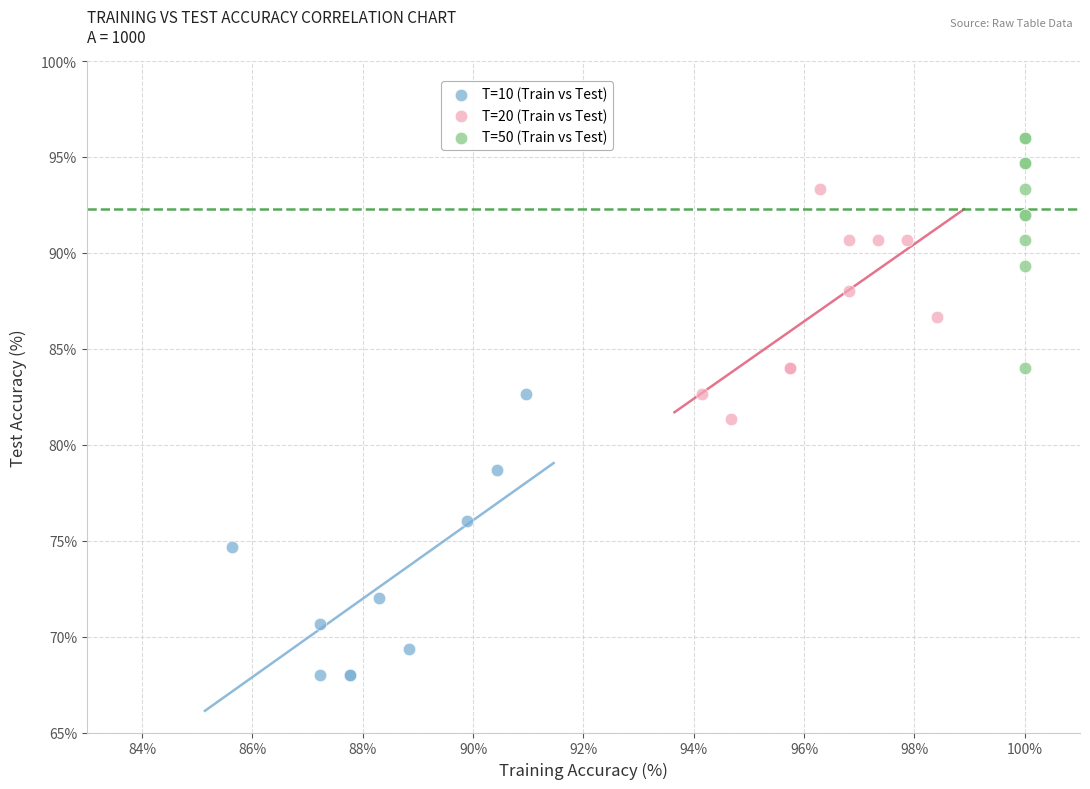

Which series reaches the maximum Y coordinate?

T=50 (Train vs Test)